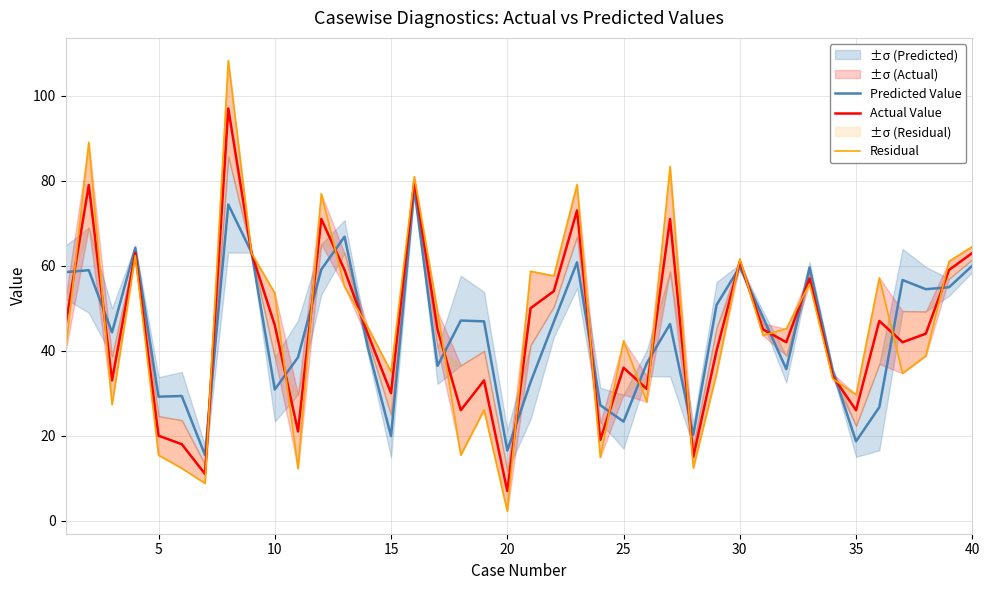

At which label does Actual Value reach its minimum?

20